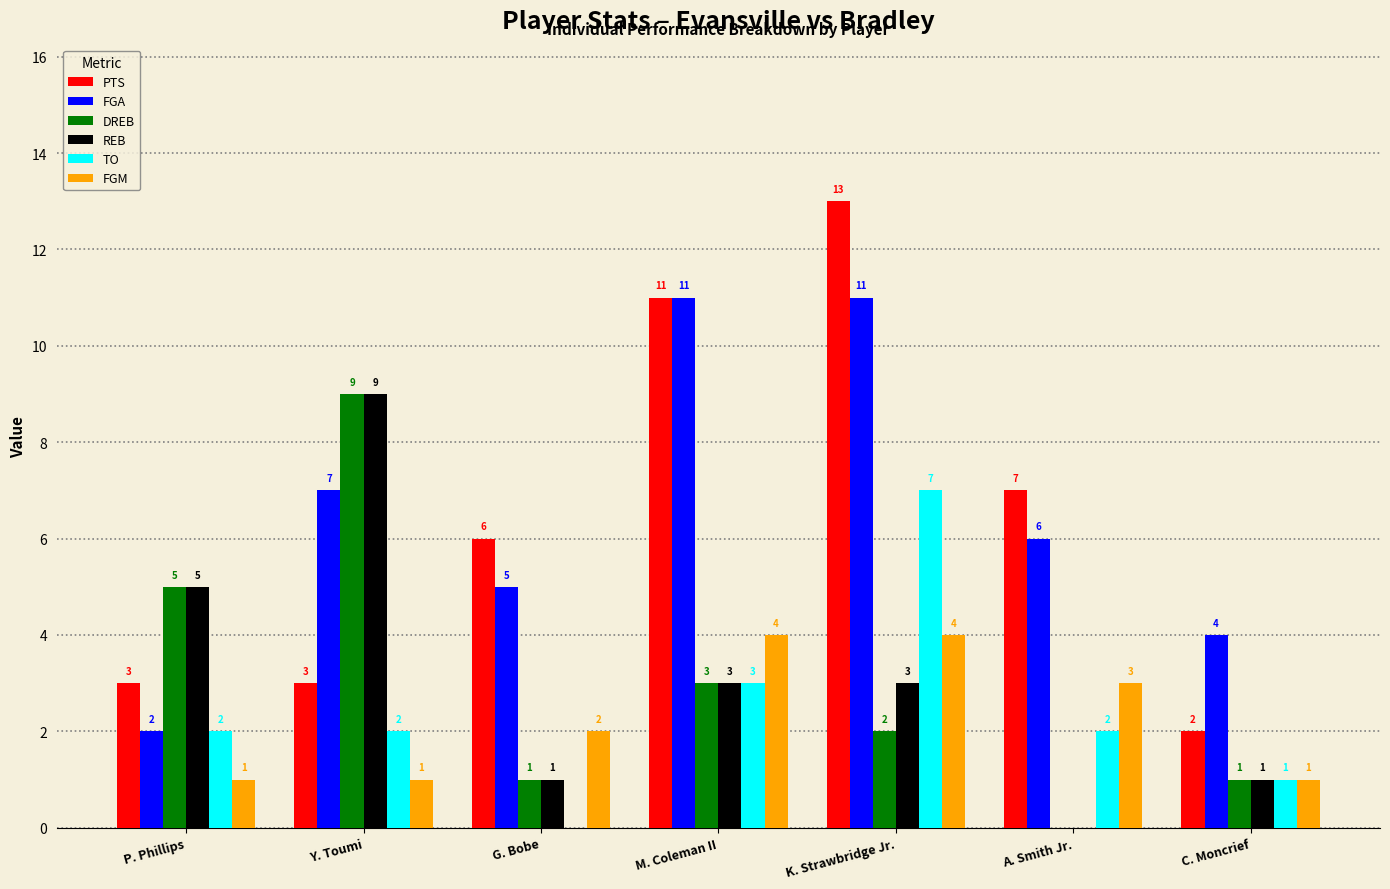

At which category is the sum across all series the highest?

K. Strawbridge Jr.